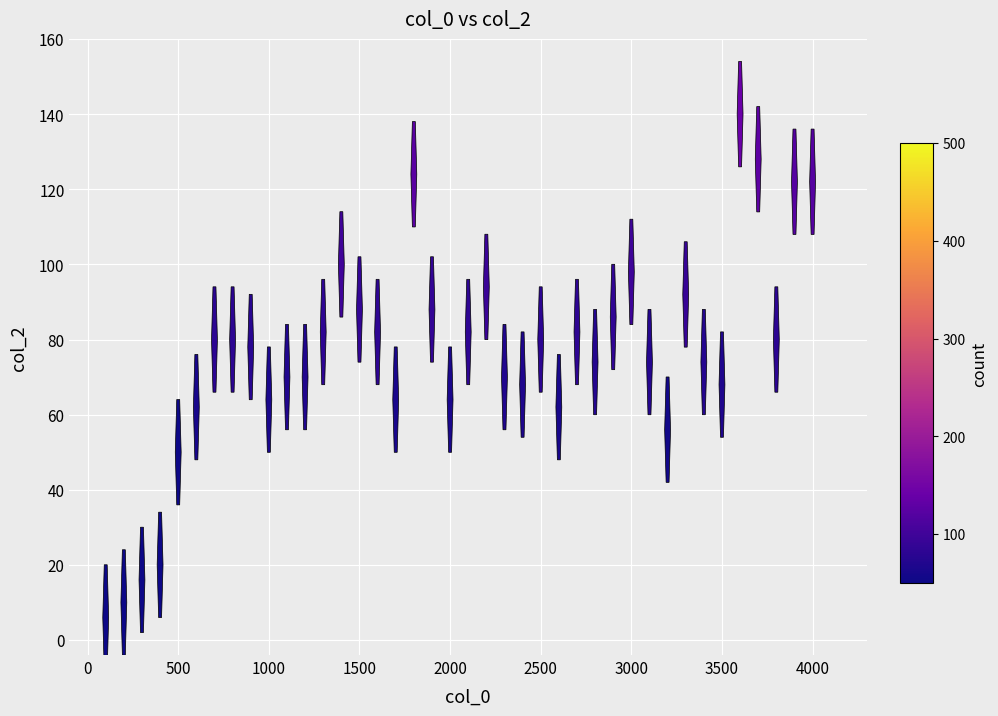

What is the range of Y values (max minus min)?

134